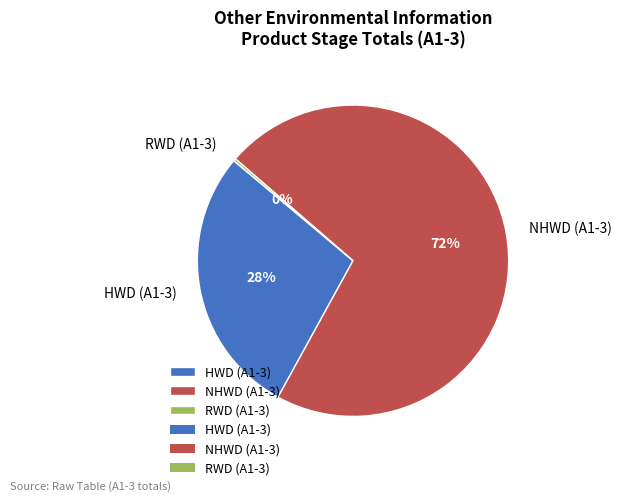

Does NHWD (A1-3) account for over 50% of the chart?

Yes